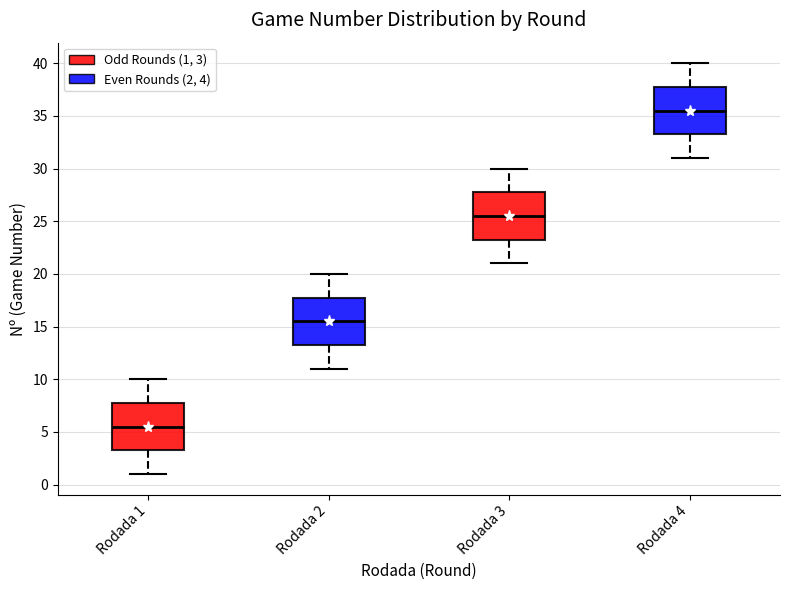

Reading left to right, read every box against the y-axis: the position of its median line, the range the box covers, and the ends of its whiskers. The values are not printed on the chart, so give them approximately, as read against the axis.

Rodada 1: median 5.5, box 3.5 to 8.0, whiskers 1.0 to 10.0
Rodada 2: median 15.5, box 13.5 to 18.0, whiskers 11.0 to 20.0
Rodada 3: median 25.5, box 23.5 to 28.0, whiskers 21.0 to 30.0
Rodada 4: median 35.5, box 33.5 to 38.0, whiskers 31.0 to 40.0